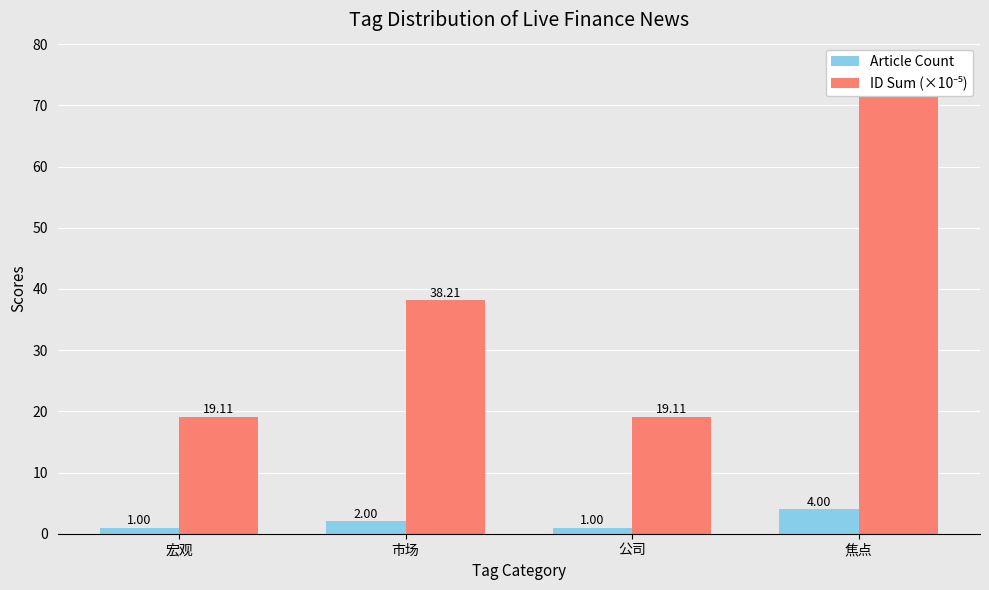

At how many categories does at least one series exceed 8?

4